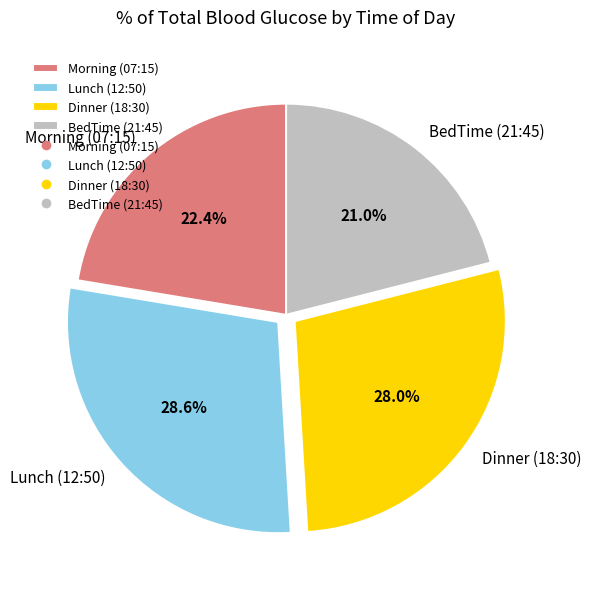

Is BedTime (21:45) the majority of the pie?

No